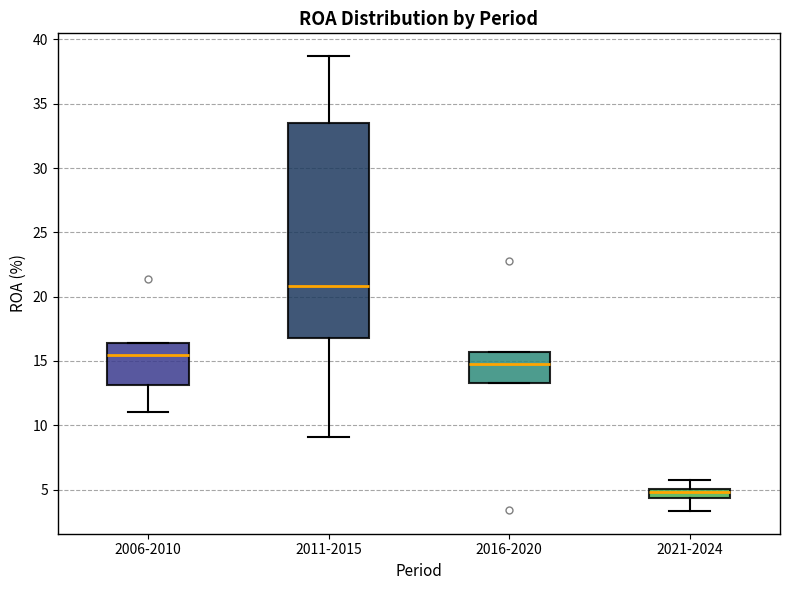

Which box's median line is the lowest?

2021-2024